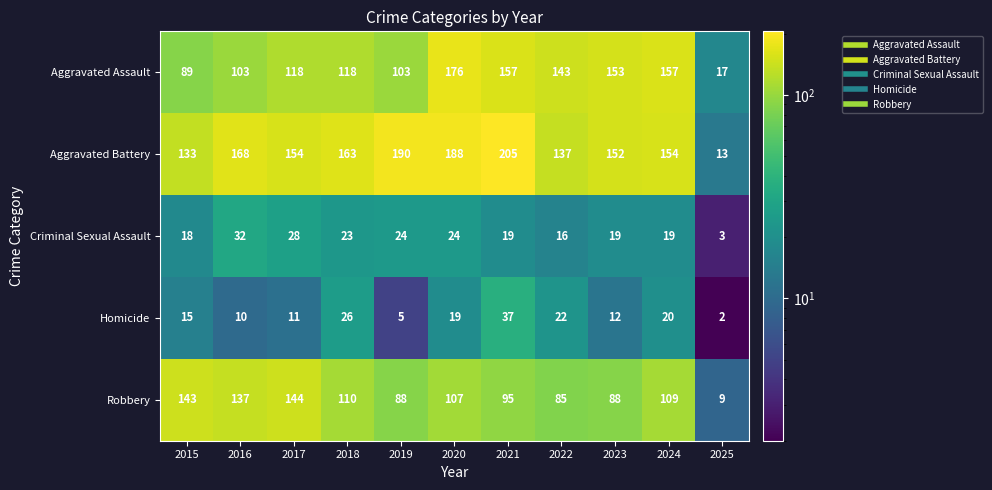

Rank the series by their maximum value, from highest to lowest.

Aggravated Battery, Aggravated Assault, Robbery, Homicide, Criminal Sexual Assault